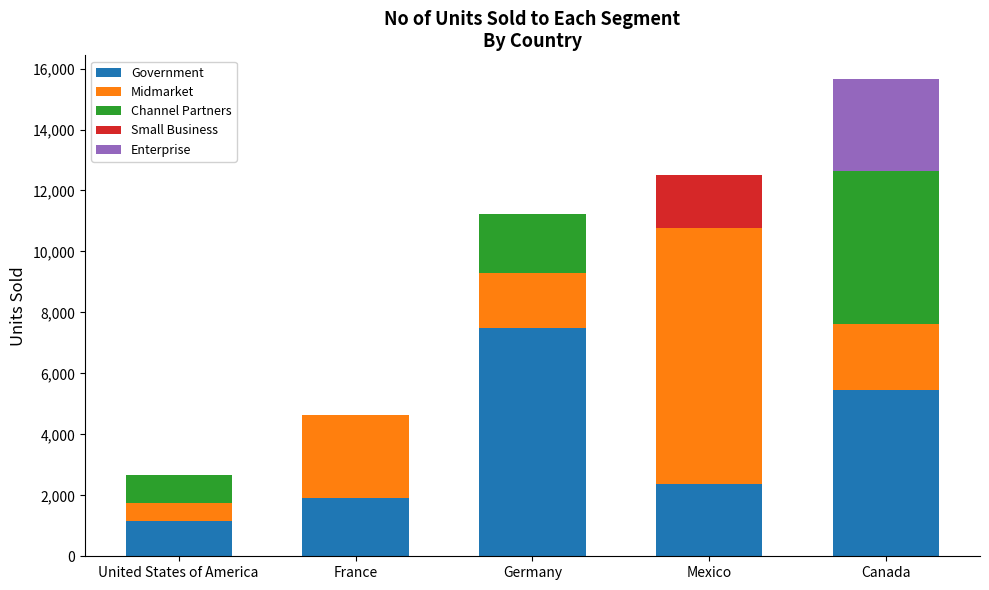

Are the bars horizontal?

No